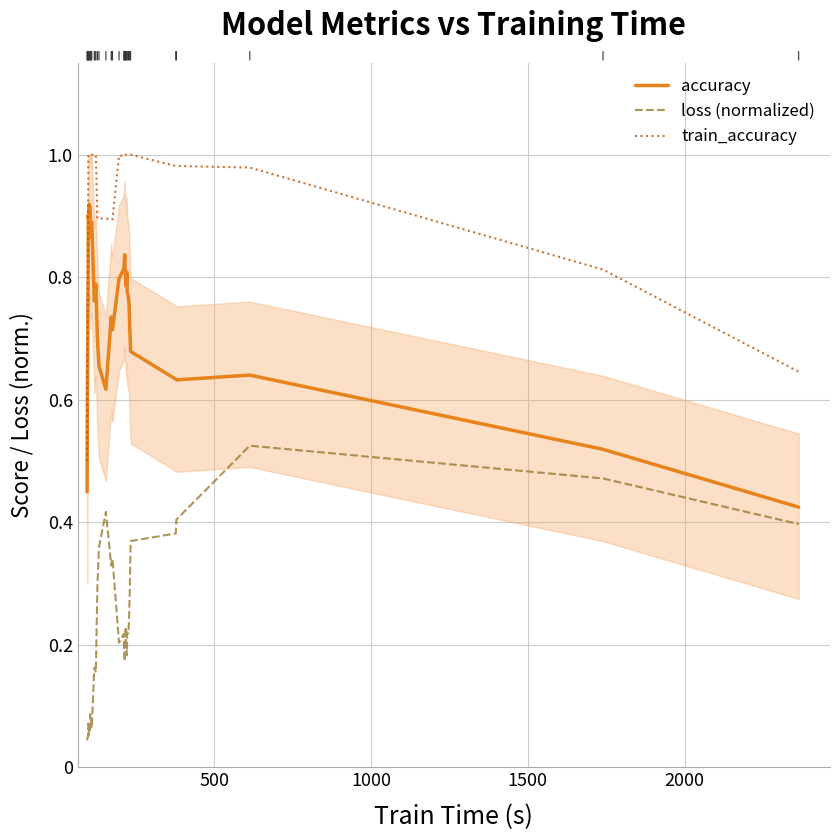

How many interior local peaks does the loss (normalized) series have?

9